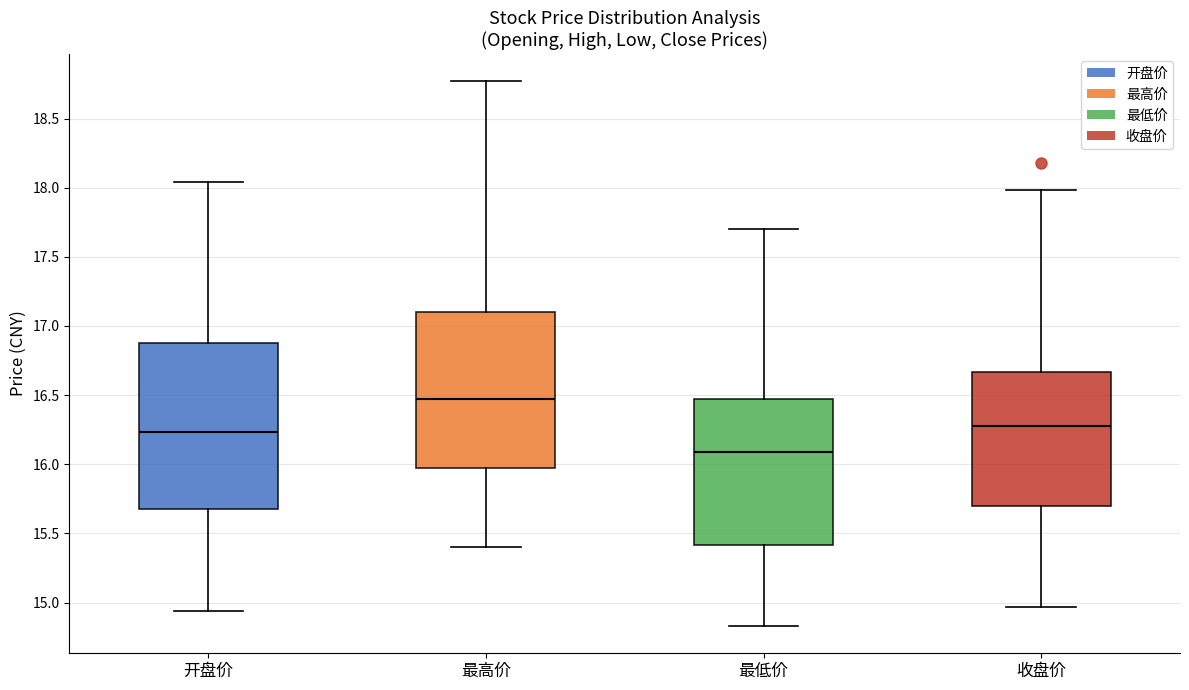

Reading left to right, transcribe this box plot: for each box, give where its median line is, the range the box spans, and where its two whiskers end, as read against the y-axis. The values are not printed on the chart, so give them approximately, as read against the axis.

开盘价: median 16.25, box 15.70 to 16.90, whiskers 14.95 to 18.05
最高价: median 16.45, box 15.95 to 17.10, whiskers 15.40 to 18.75
最低价: median 16.10, box 15.40 to 16.45, whiskers 14.85 to 17.70
收盘价: median 16.30, box 15.70 to 16.65, whiskers 14.95 to 18.00